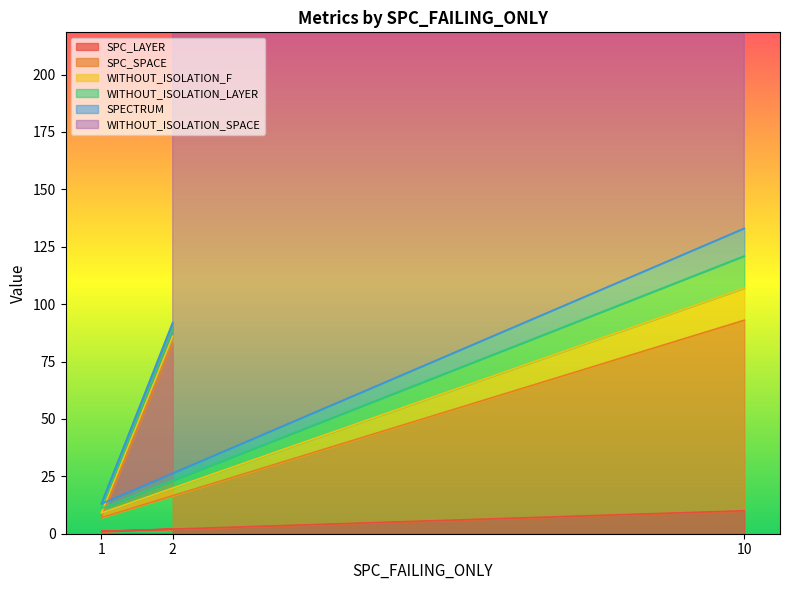

Does the chart display data point markers on the line(s)?

No